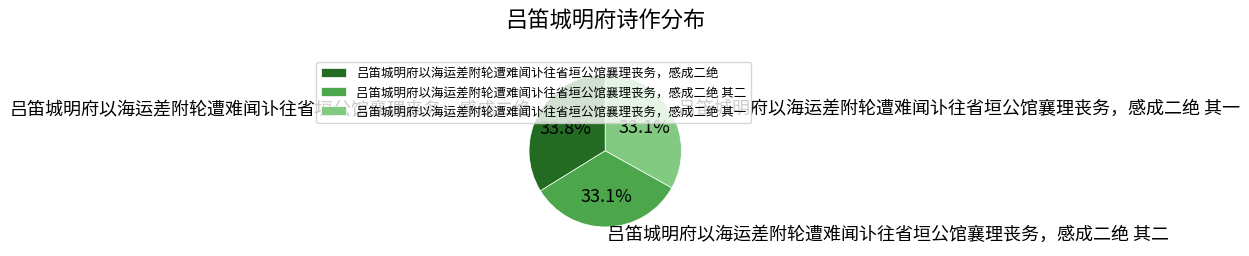

What is the ratio of the value at 吕笛城明府以海运差附轮遭难闻讣往省垣公馆襄理丧务，感成二绝 to the value at 吕笛城明府以海运差附轮遭难闻讣往省垣公馆襄理丧务，感成二绝 其一?

1.0